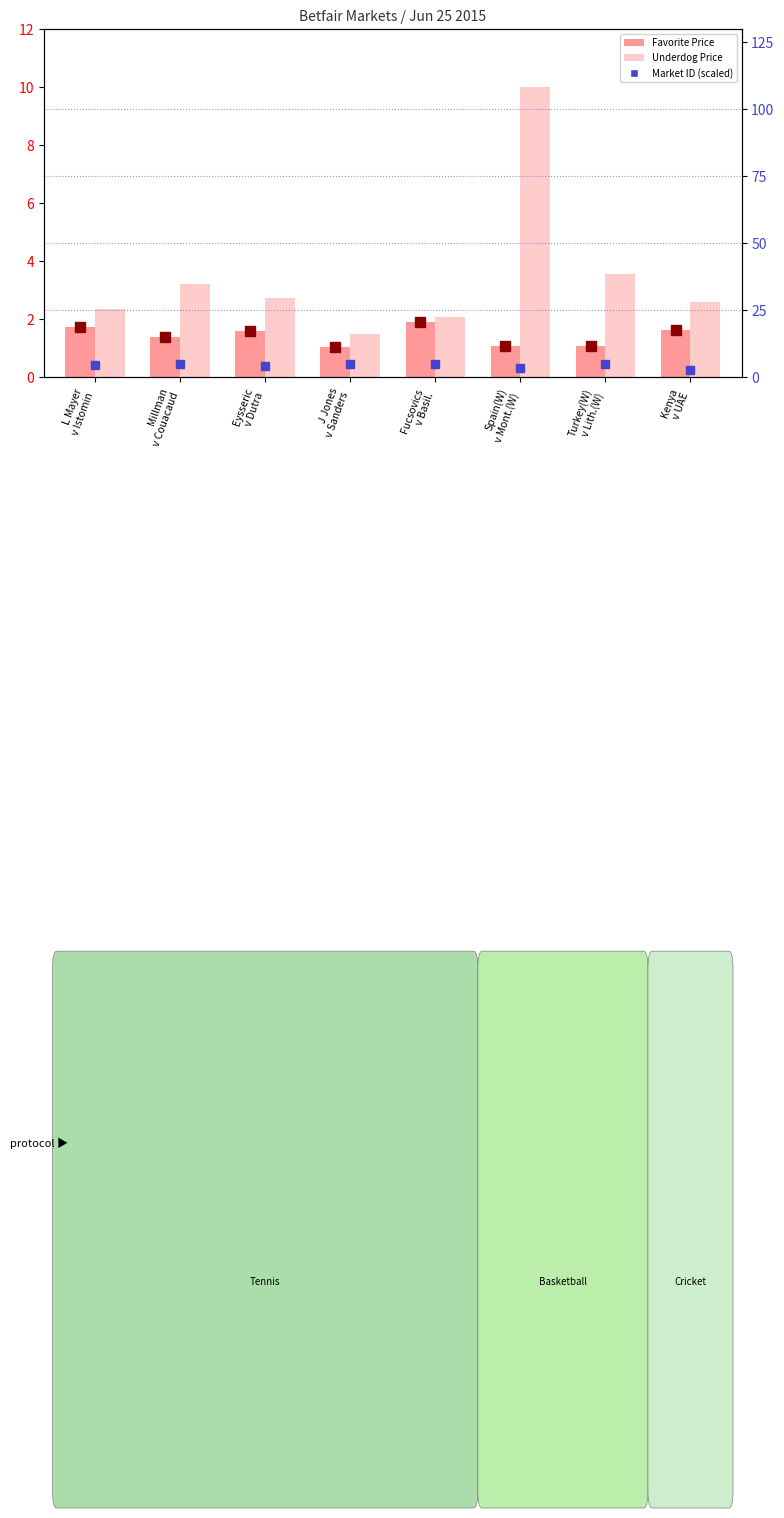

What position from the right is Fucsovics
v Basil.?

4